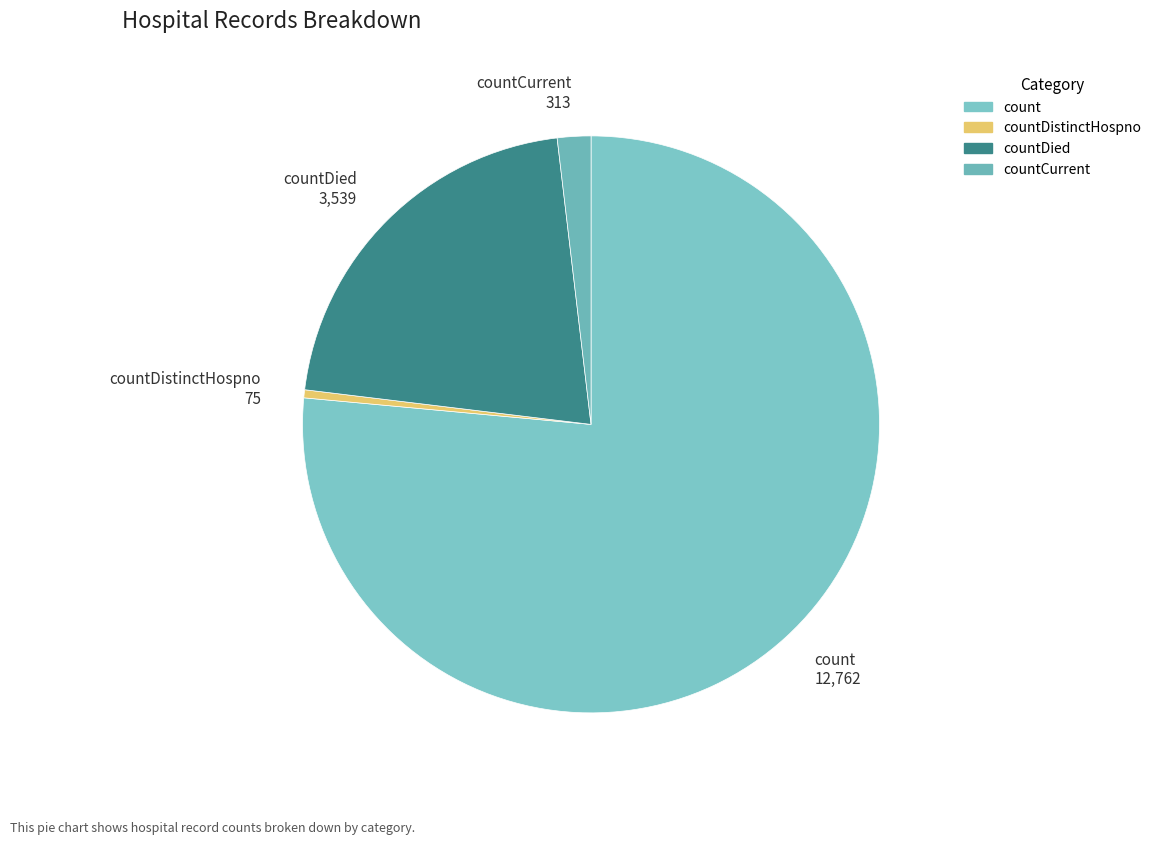

Between count and countCurrent, which is larger?

count